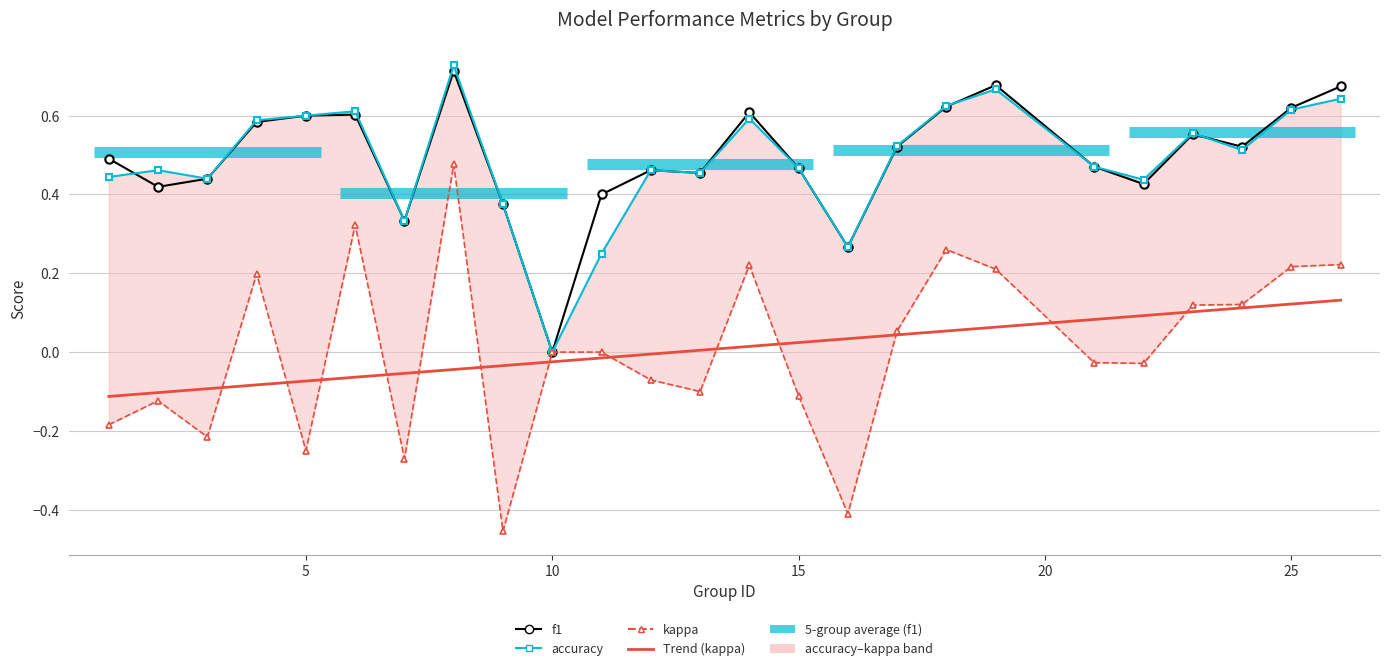

What is the sum of all Trend (kappa) values?

0.2